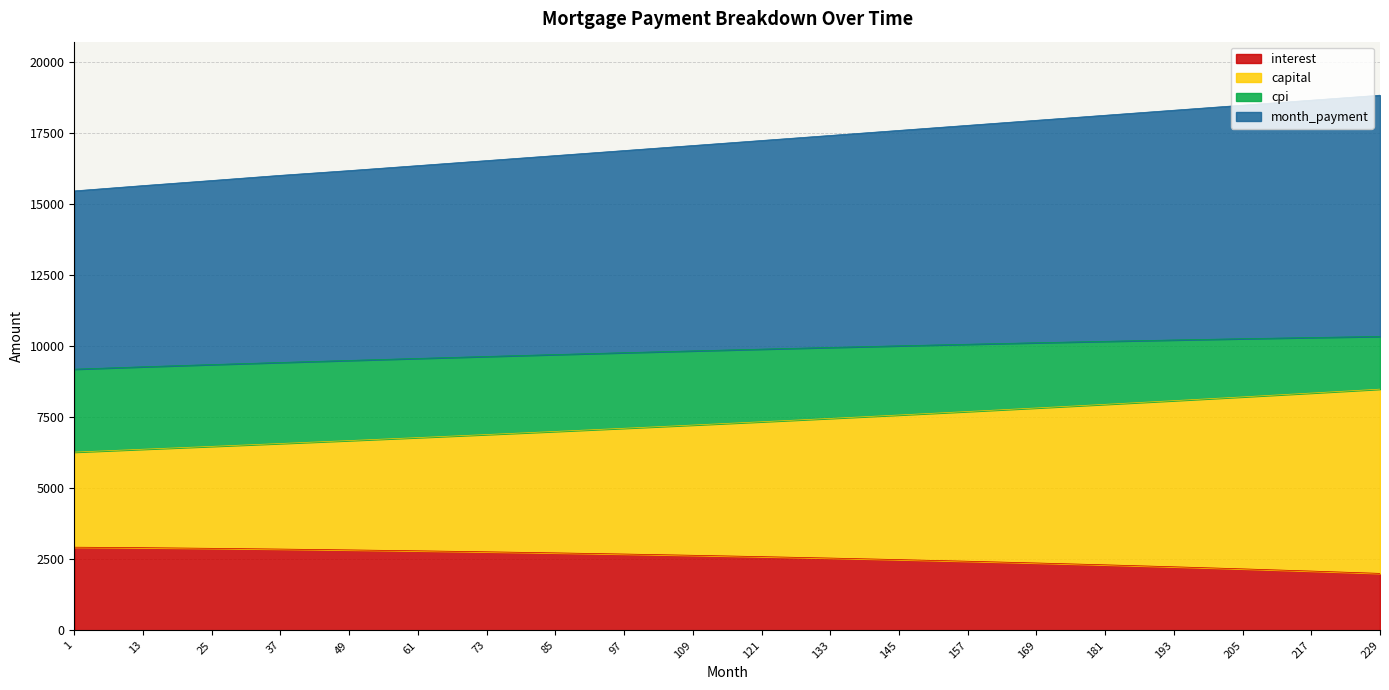

True or false: cpi and capital cross at least once.

False